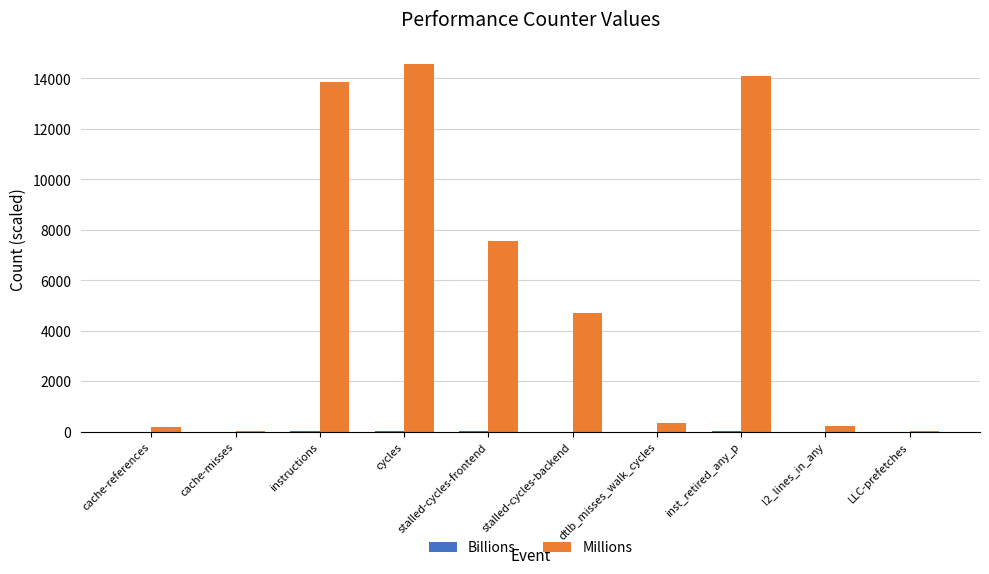

Which series has the largest total across all categories?

Millions